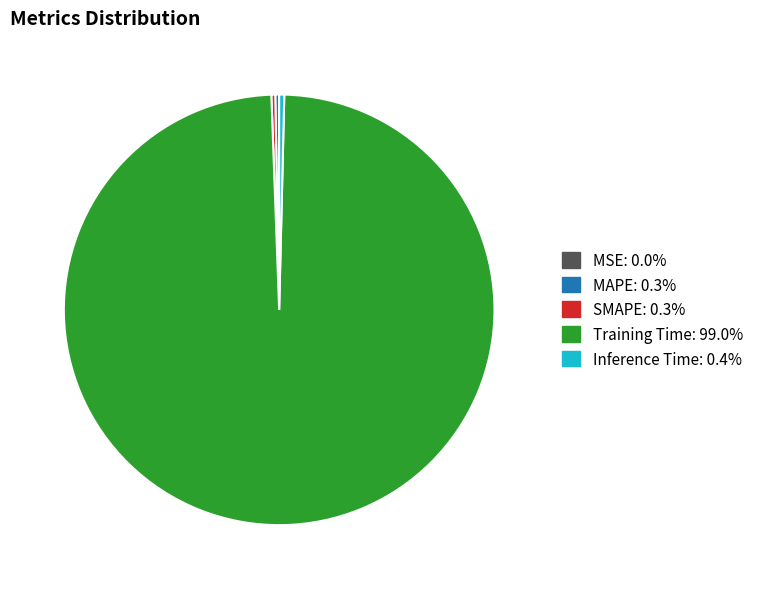

Between Training Time and SMAPE, which is larger?

Training Time